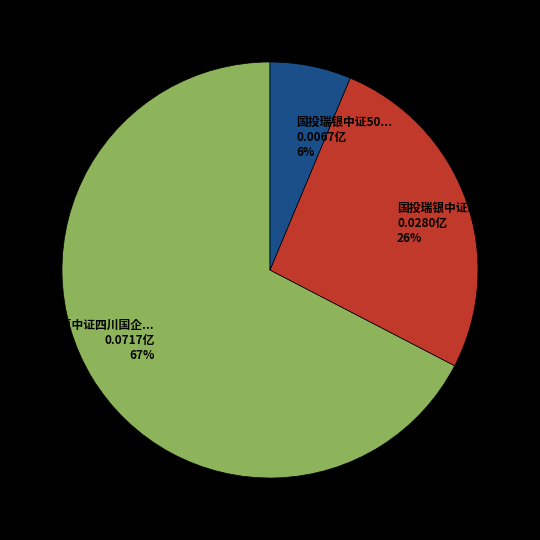

To the nearest percent, what is the average slice percentage?

33%